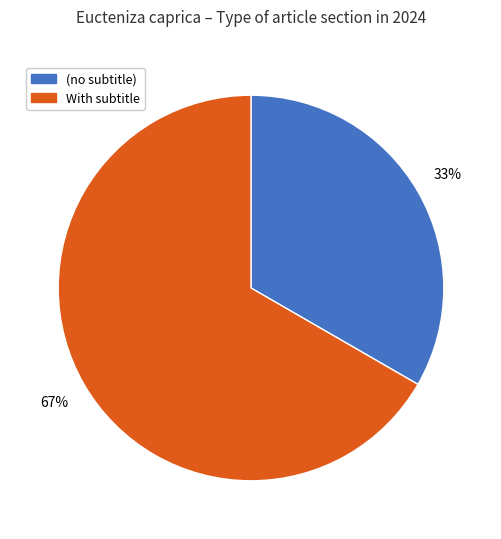

Is there a majority slice in this chart?

Yes